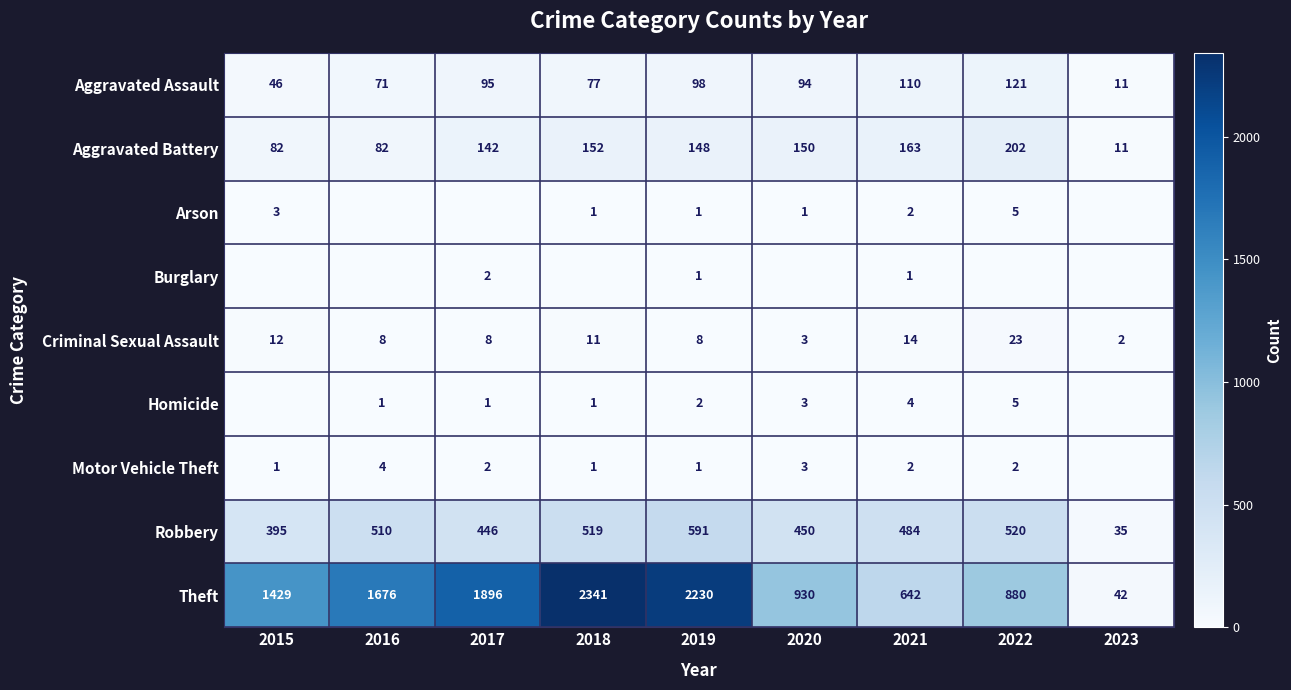

The value of Robbery at 2022 is 919. True or false?

False